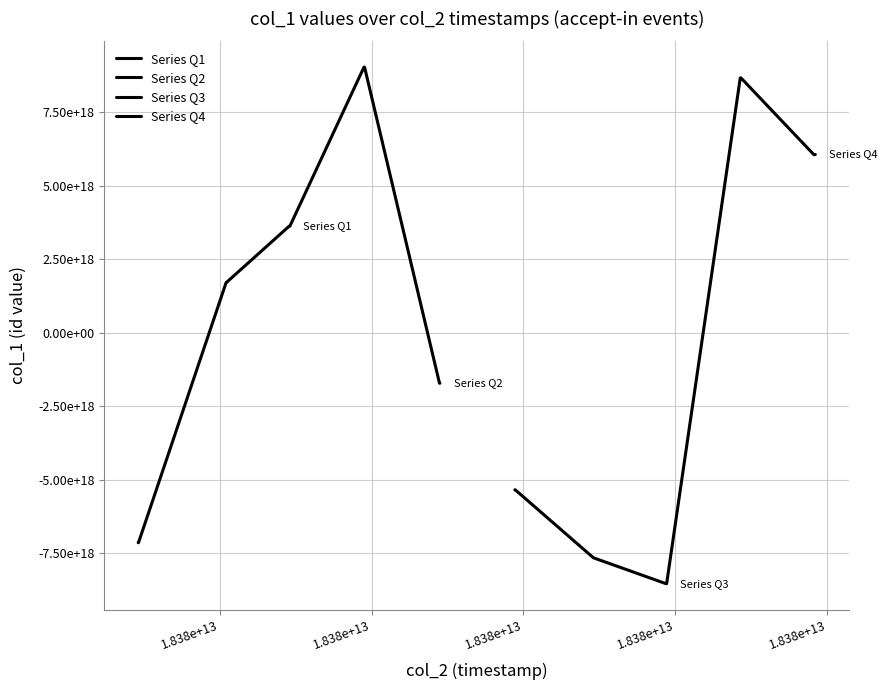

At which label is Series Q1 closest to -1763209162768750336?

1.838e+13